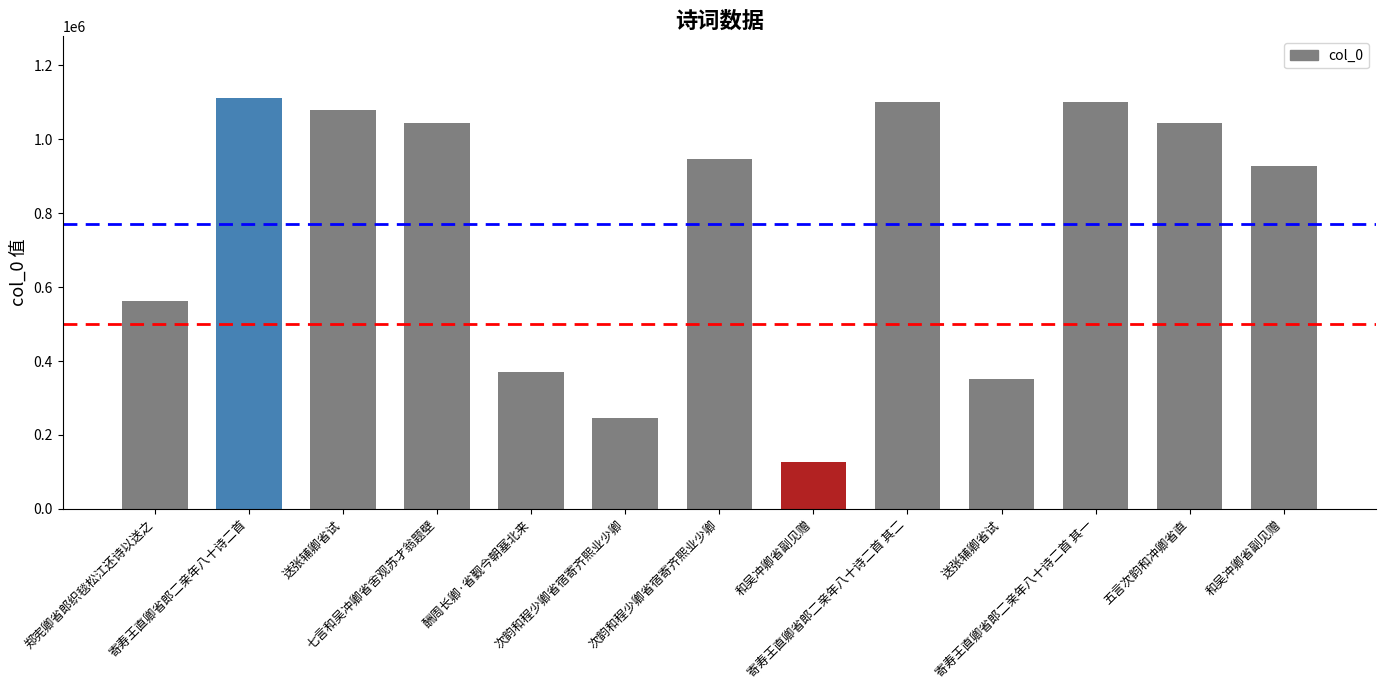

Does the chart contain any negative values?

No